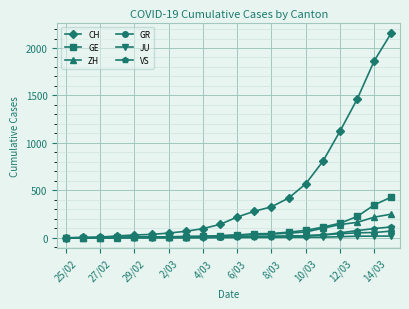

Which series has the widest spread of values?

CH